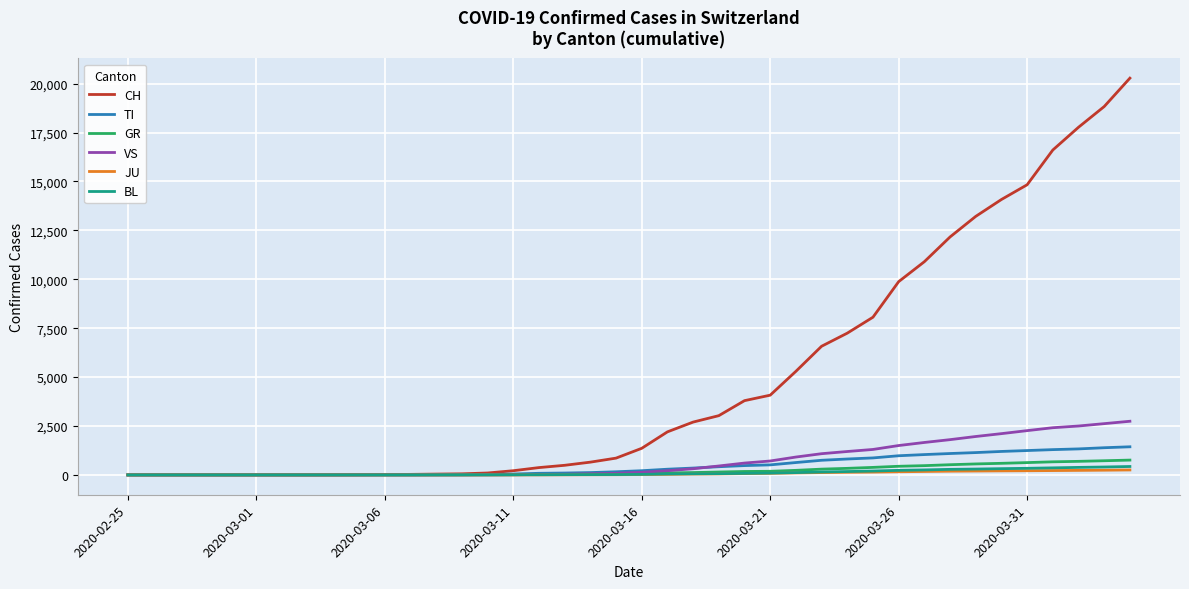

Which series has the widest spread of values?

CH